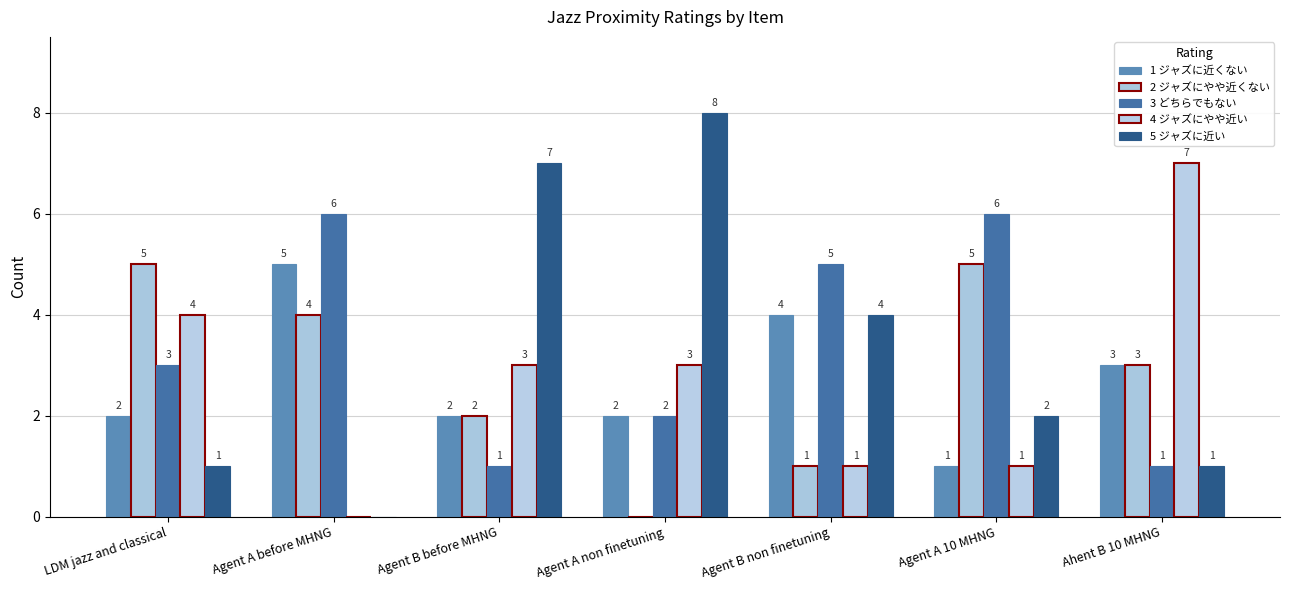

What are all the series names shown in the legend?

1 ジャズに近くない, 2 ジャズにやや近くない, 3 どちらでもない, 4 ジャズにやや近い, 5 ジャズに近い